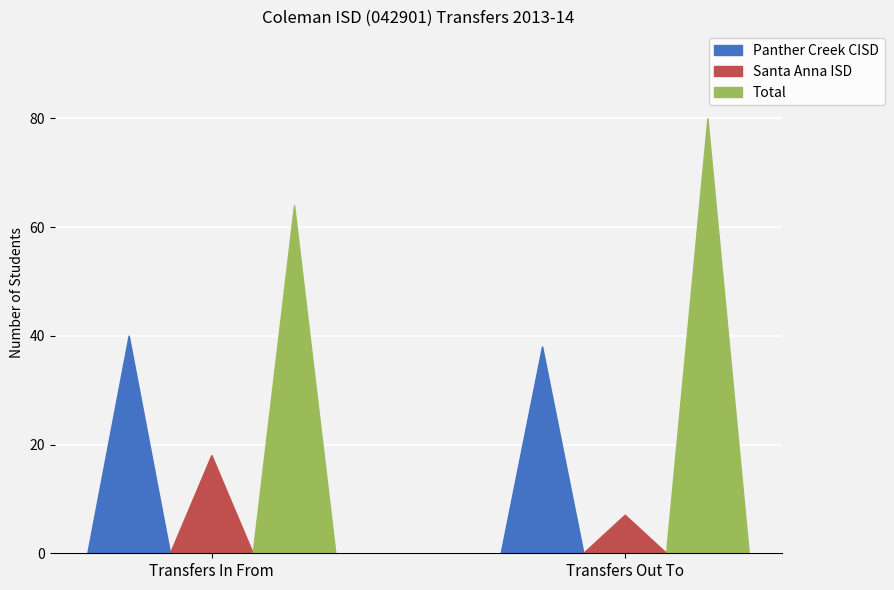

What are all the series names shown in the legend?

Panther Creek CISD, Santa Anna ISD, Total